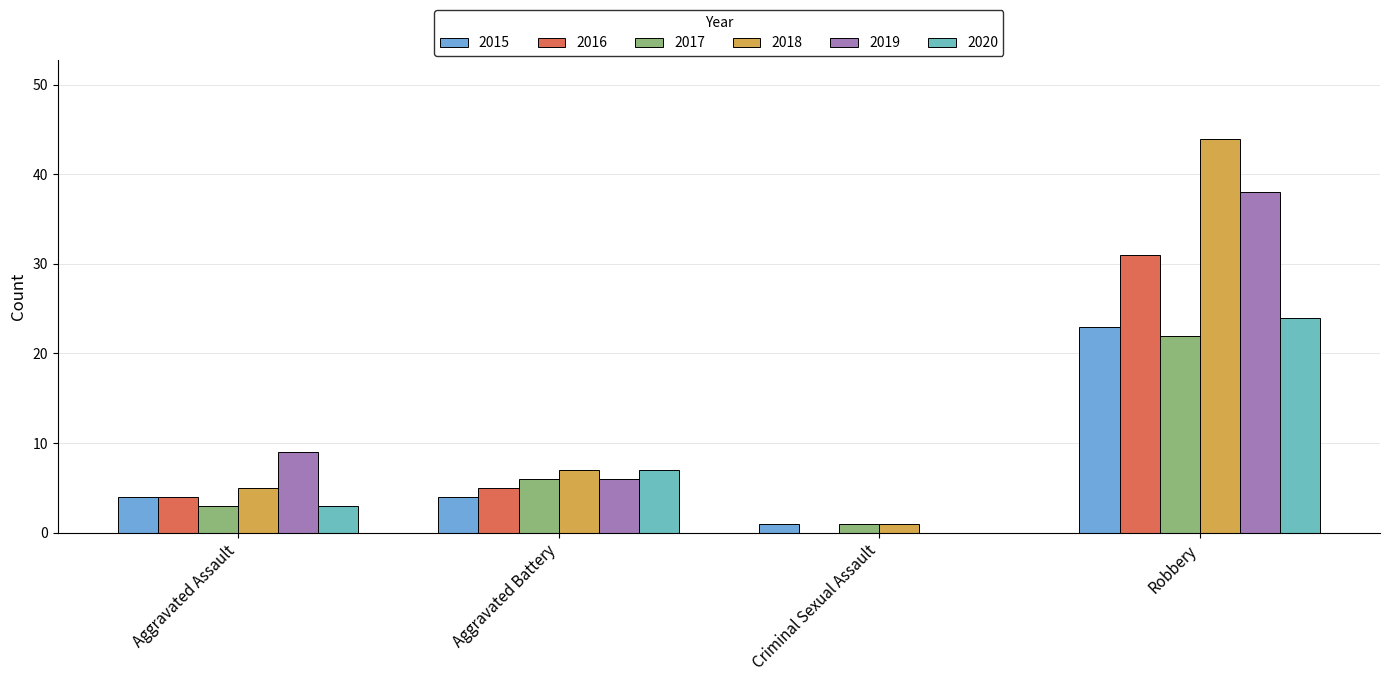

Is it true that 2020 equals 3 at Aggravated Battery?

False